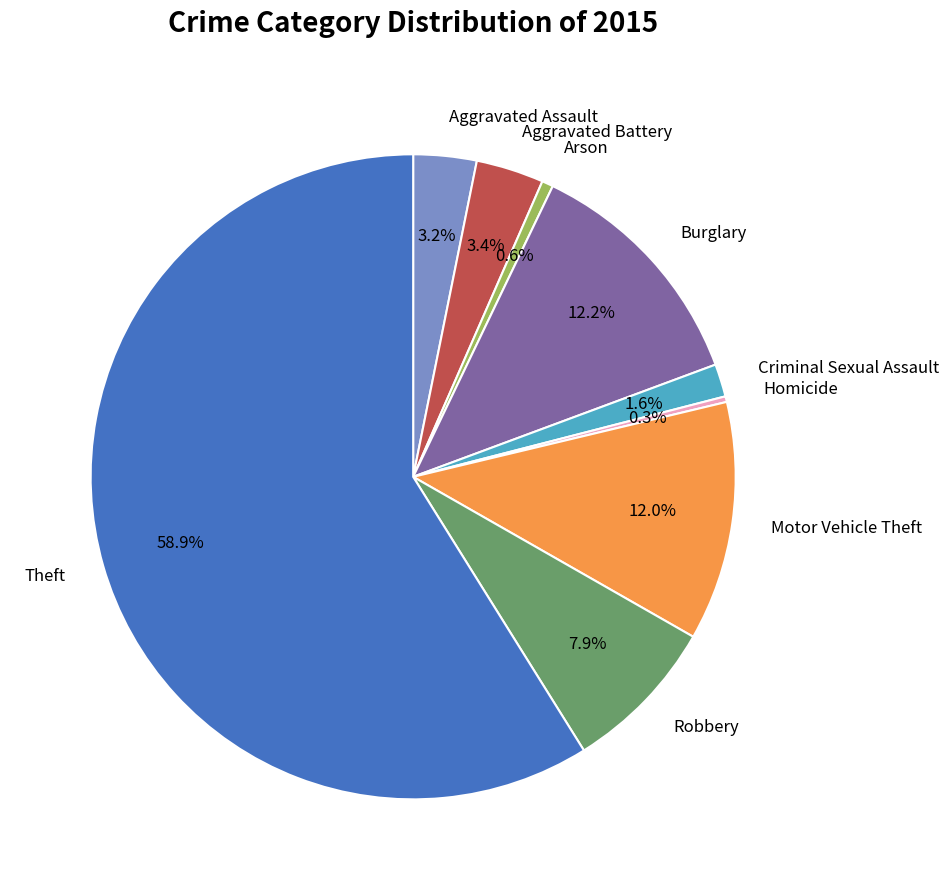

What is the largest slice in the pie chart?

Theft